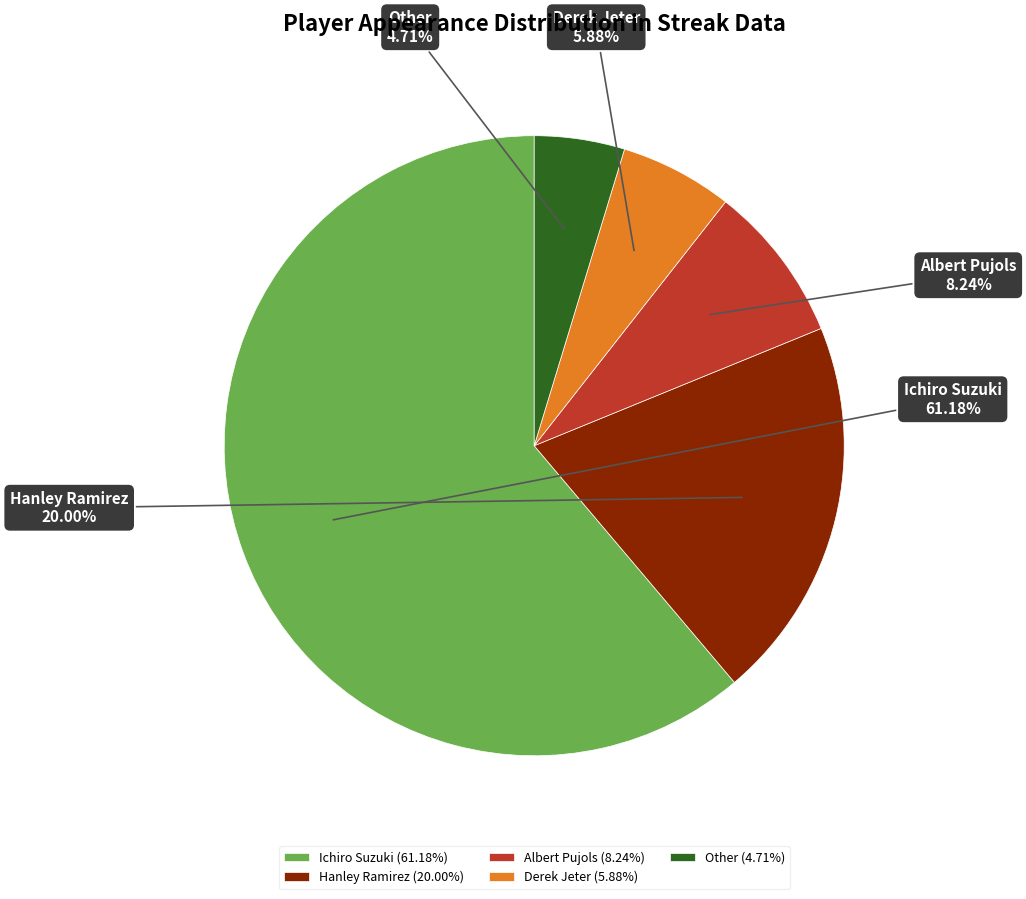

Is there any slice that represents more than half of the pie?

Yes